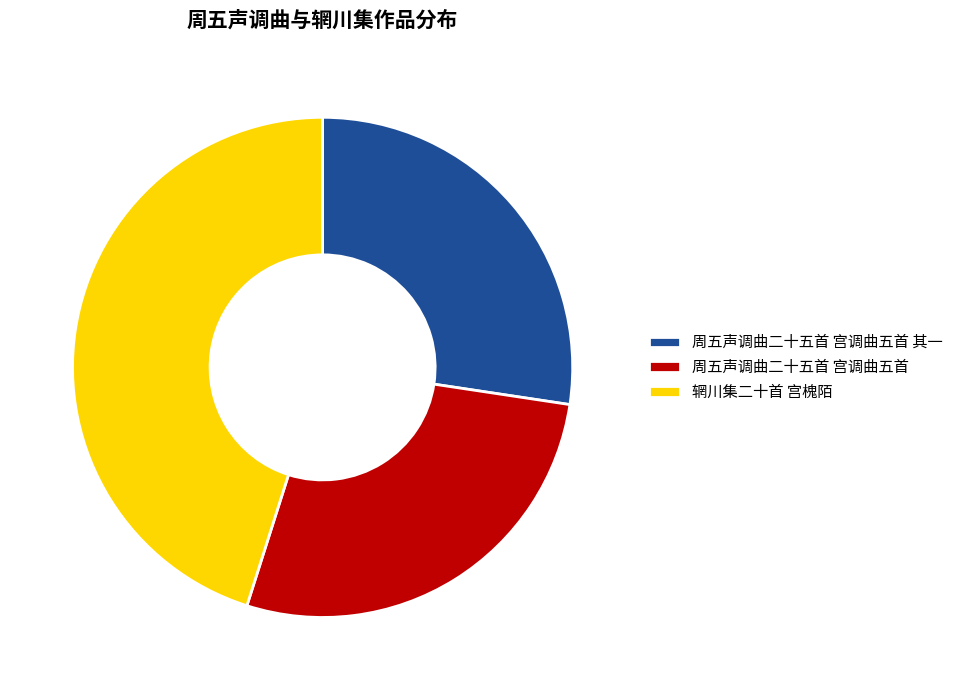

Count the number of slices in the pie.

3